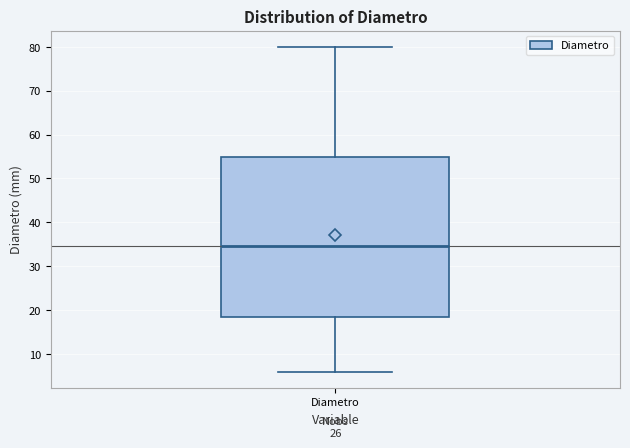

Where does the upper whisker of the box for Diametro end on the y-axis? The values are not printed on the chart, so give them approximately, as read against the axis.

80